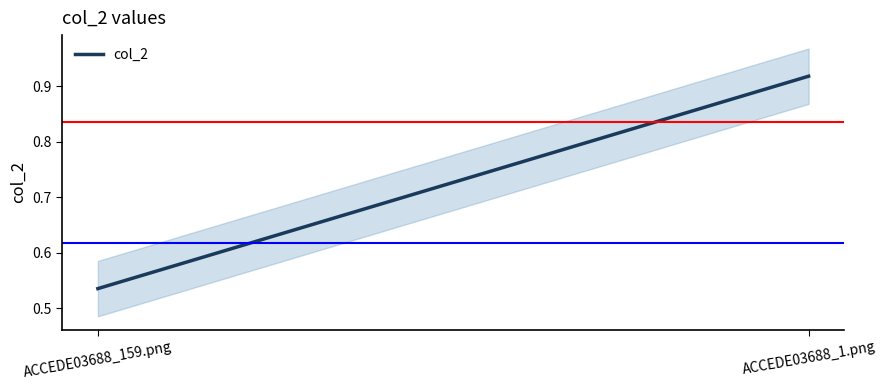

List the labels in order of value, largest first.

ACCEDE03688_1.png, ACCEDE03688_159.png